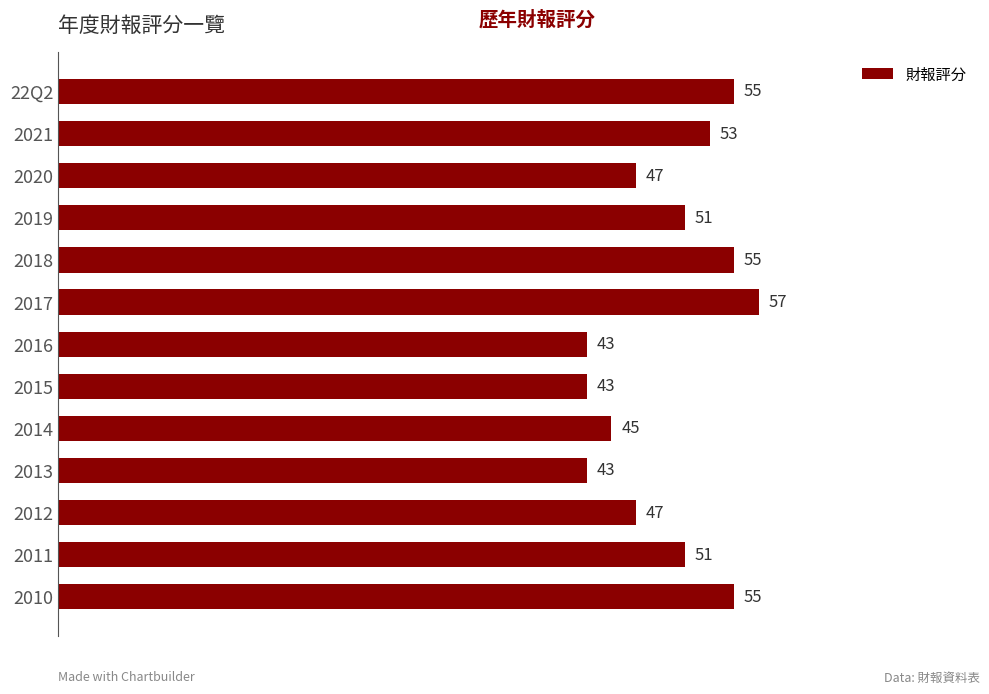

Approximately how many times larger is the value at 22Q2 compared to 2012?

1.2